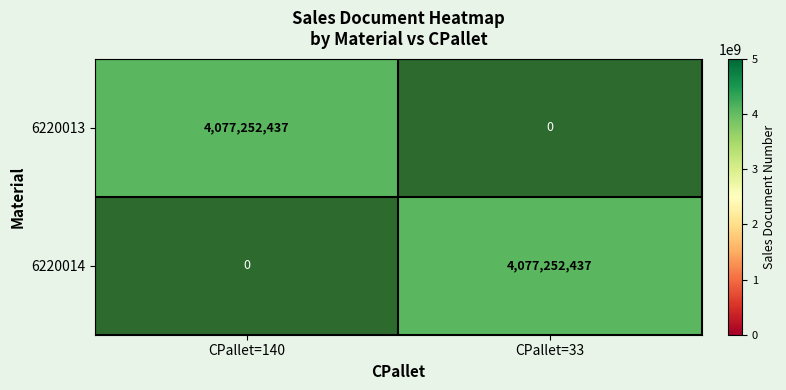

At which label is 6220014 closest to 2038626218?

140